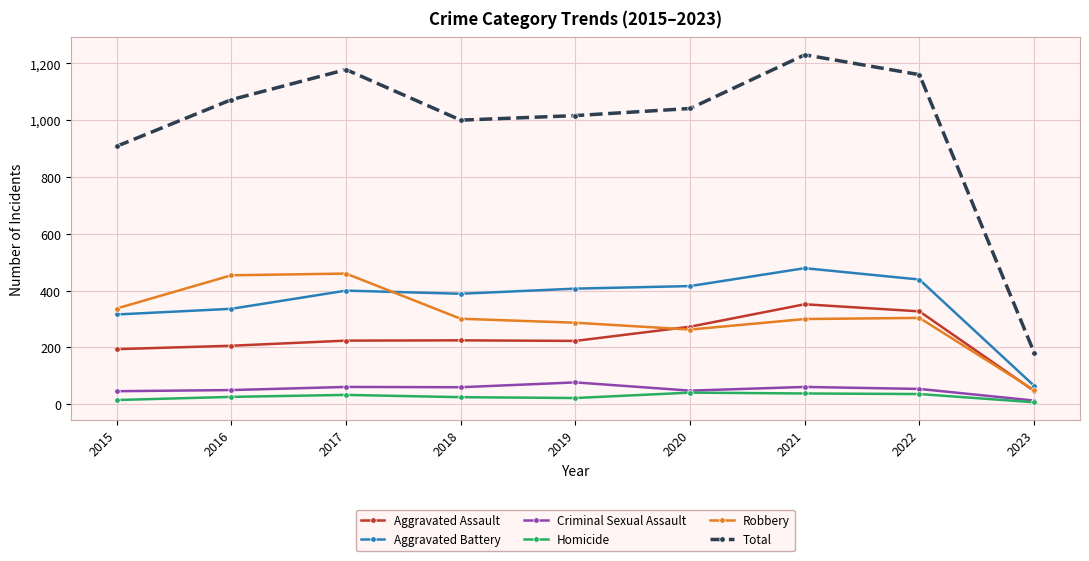

What is the total value across all series at 2016?

2144